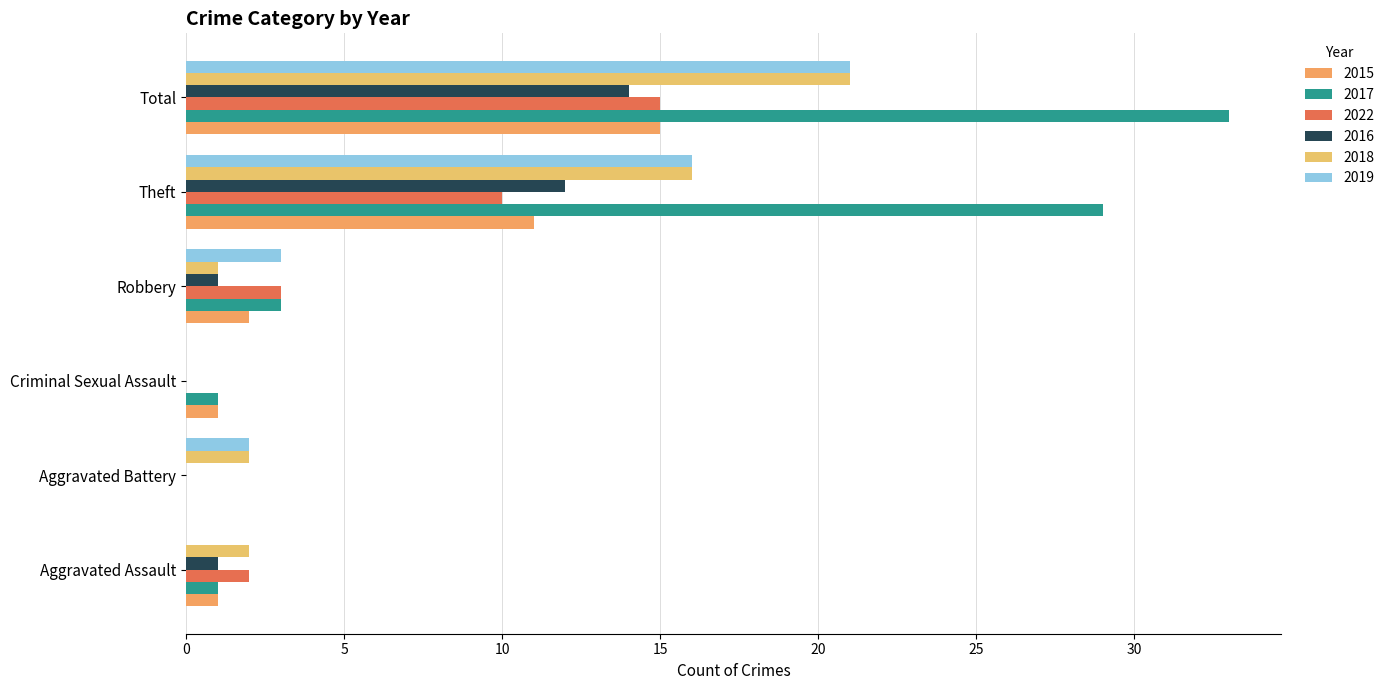

Reading right to left, extract all data points from this chart.

2015: 15	11	2	1	0	1
2017: 33	29	3	1	0	1
2022: 15	10	3	0	0	2
2016: 14	12	1	0	0	1
2018: 21	16	1	0	2	2
2019: 21	16	3	0	2	0